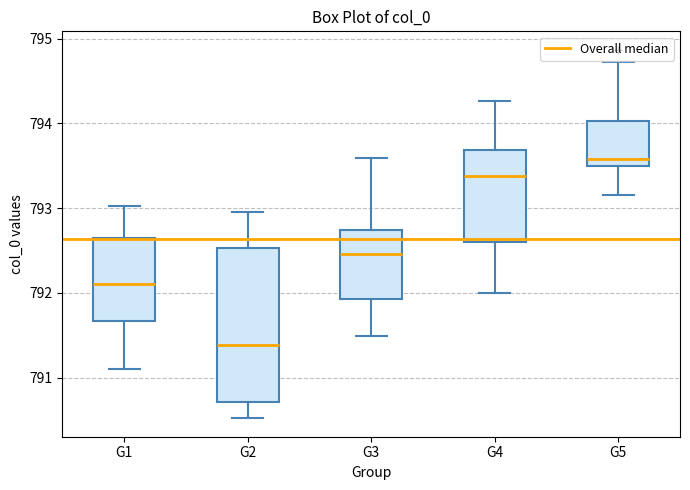

Reading left to right, transcribe this box plot: for each box, give where its median line is, the range the box spans, and where its two whiskers end, as read against the y-axis. The values are not printed on the chart, so give them approximately, as read against the axis.

G1: median 792.1, box 791.7 to 792.7, whiskers 791.1 to 793.0
G2: median 791.4, box 790.7 to 792.5, whiskers 790.5 to 793.0
G3: median 792.5, box 791.9 to 792.7, whiskers 791.5 to 793.6
G4: median 793.4, box 792.6 to 793.7, whiskers 792.0 to 794.3
G5: median 793.6, box 793.5 to 794.0, whiskers 793.2 to 794.7